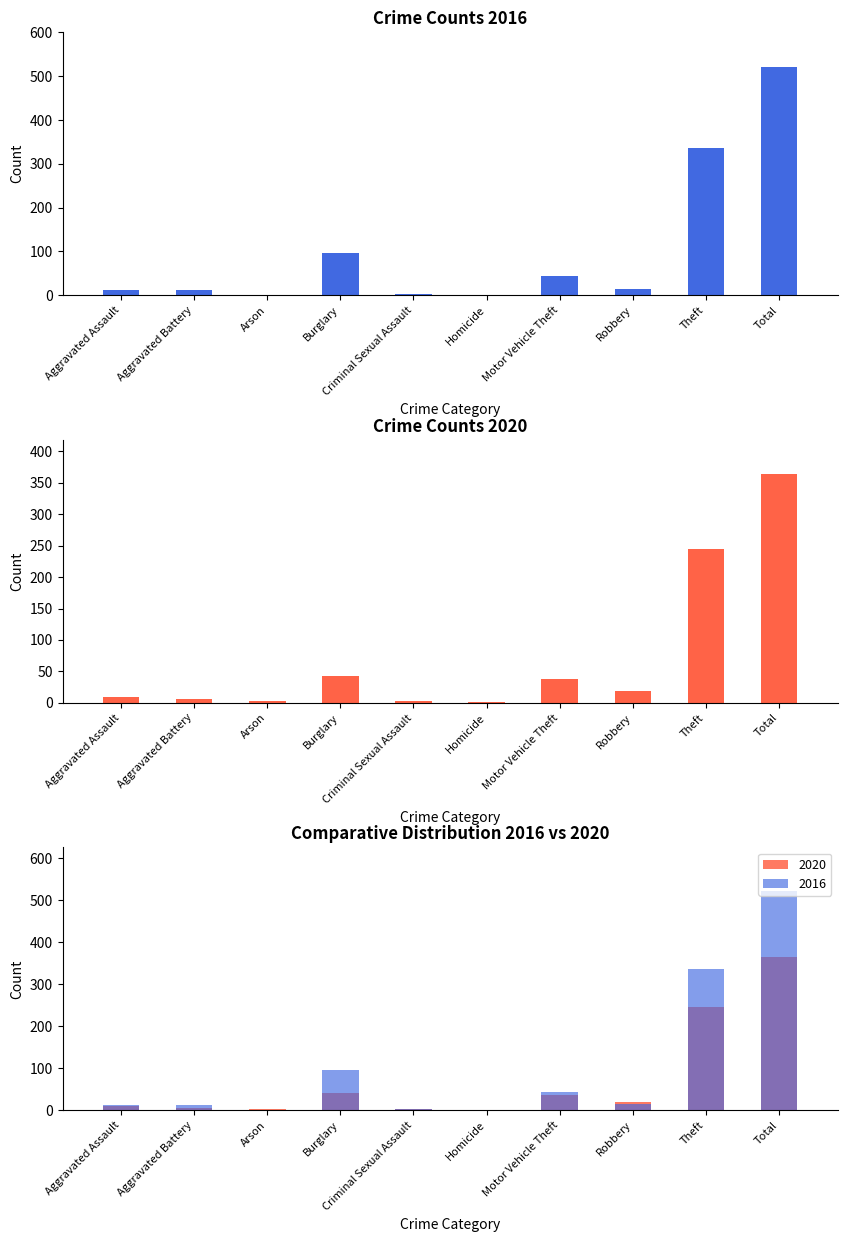

Where is 2016 nearest to the value 261?

Theft